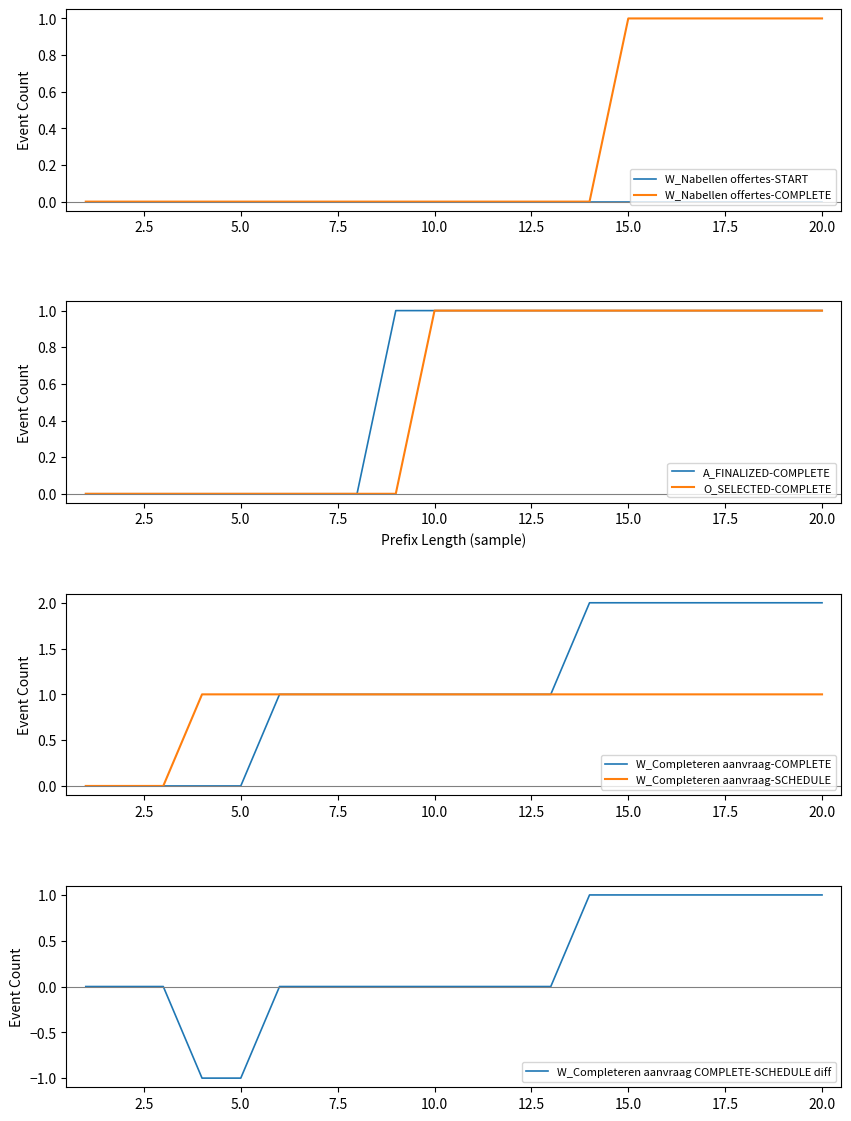

True or false: W_Completeren aanvraag-SCHEDULE and O_SELECTED-COMPLETE intersect in this chart.

False